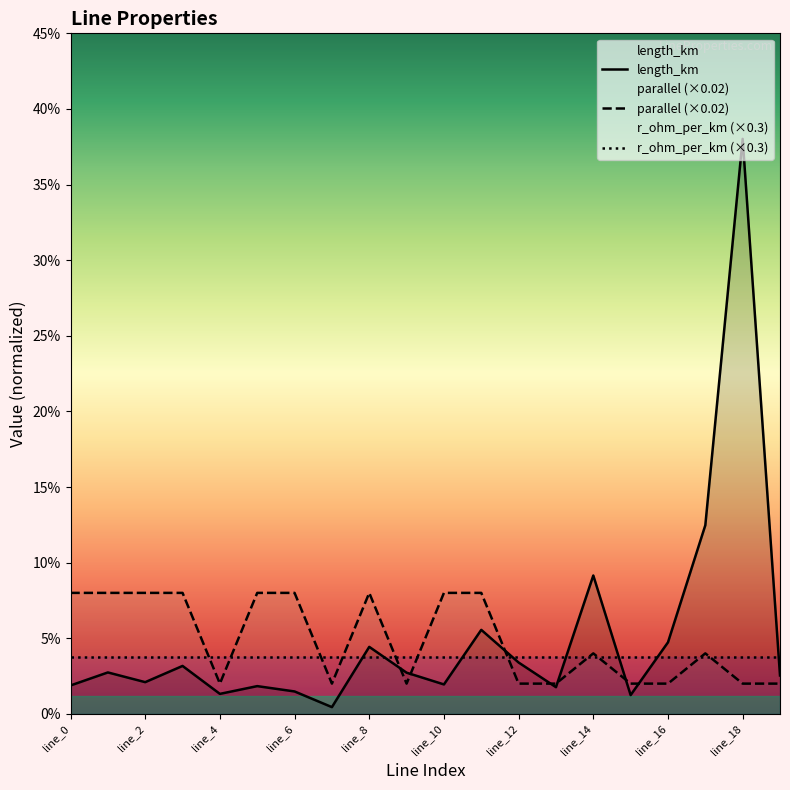

True or false: parallel has more than 2 points higher than both neighbors.

True